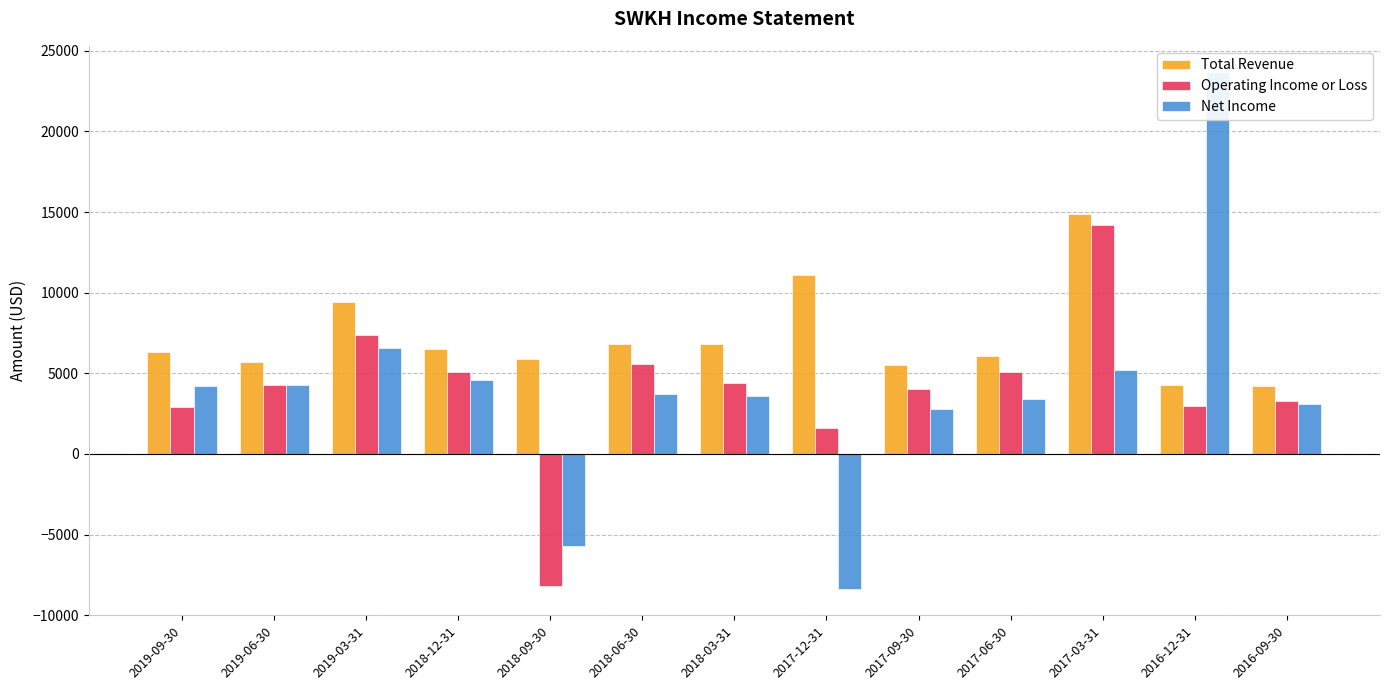

Count the number of data series in this chart.

3